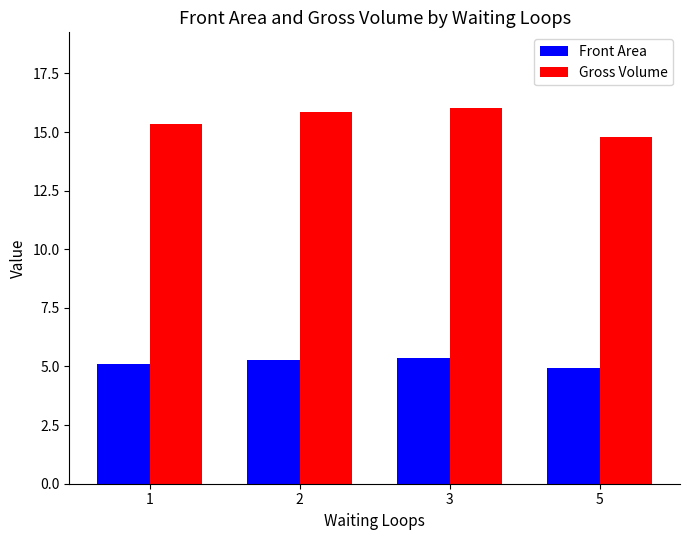

Count the Front Area values in the range 5 to 6.

3